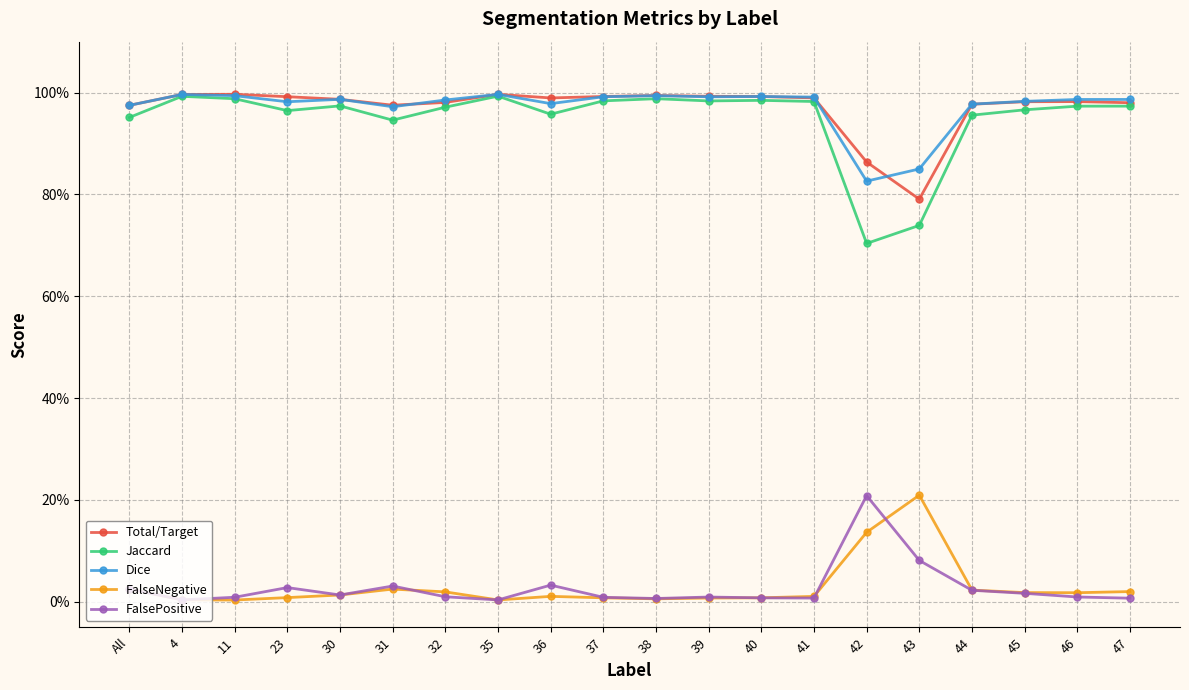

At 45, list the series in order from largest to smallest.

Dice, Total/Target, Jaccard, FalseNegative, FalsePositive